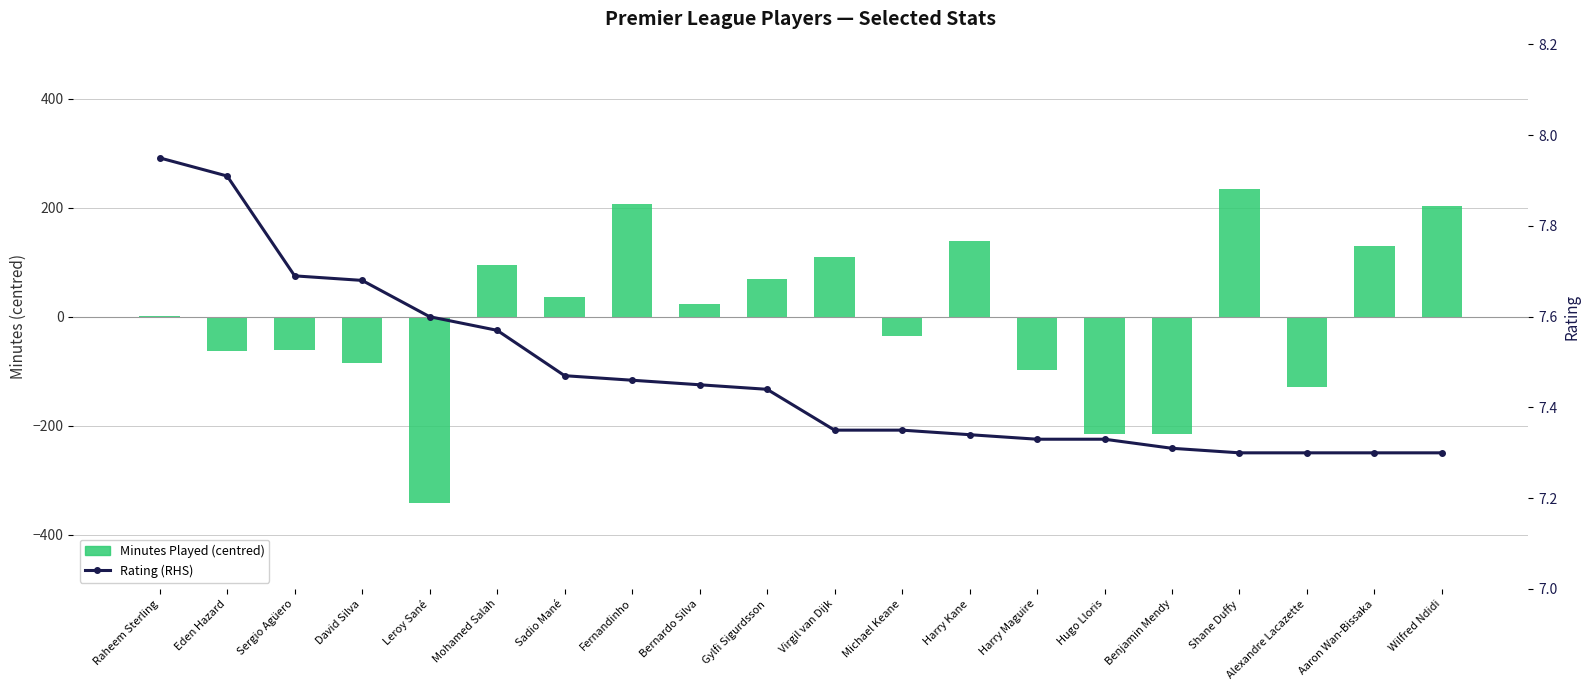

What position from the left is Aaron Wan-Bissaka?

19